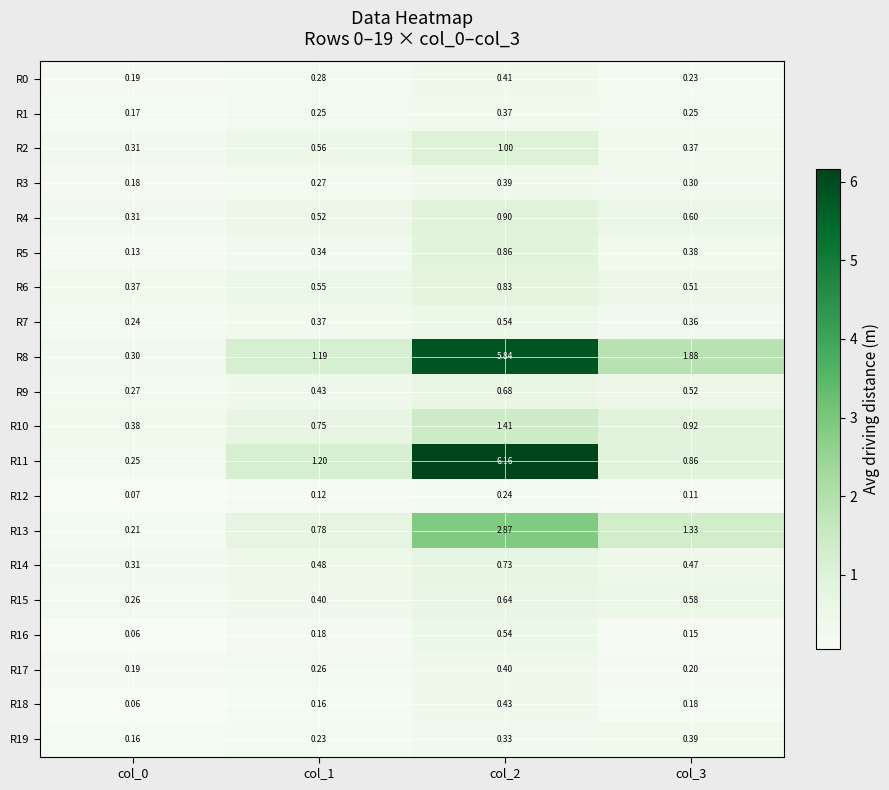

Which series has the largest total across all categories?

R8